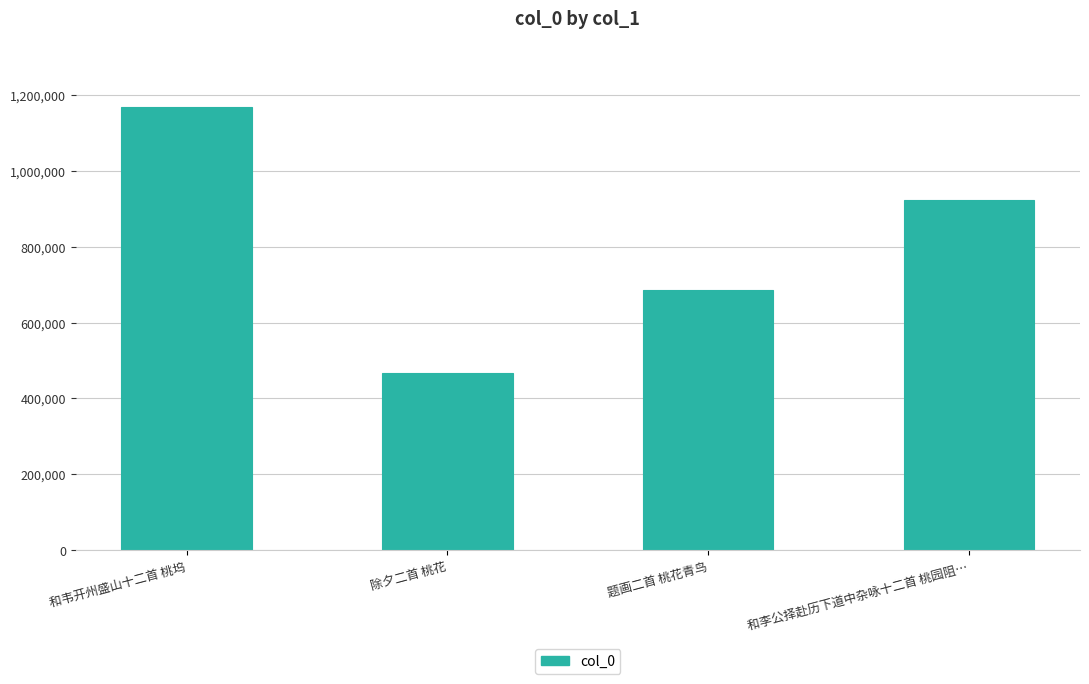

What is the difference between the maximum and minimum values?

699448